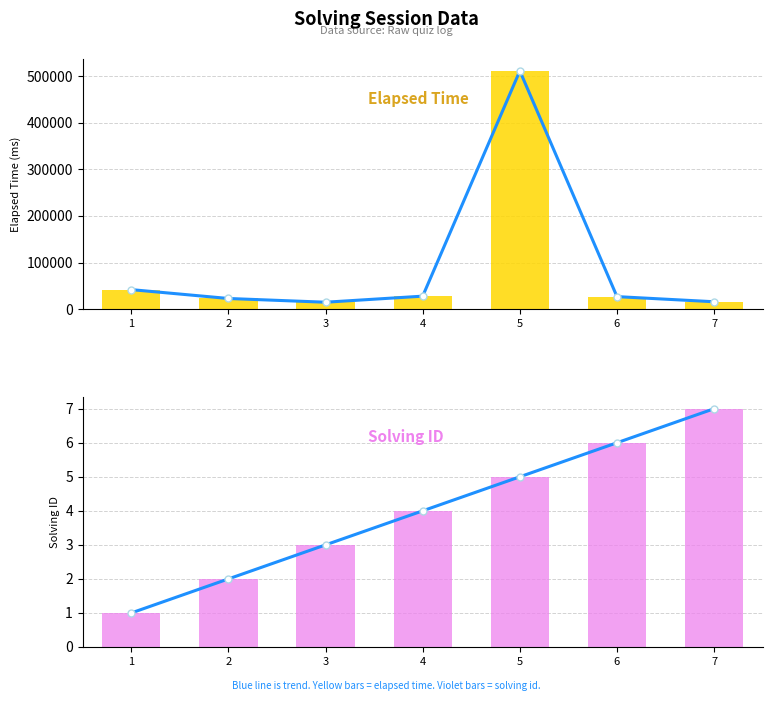

How many data points in solving_id are above 4?

3